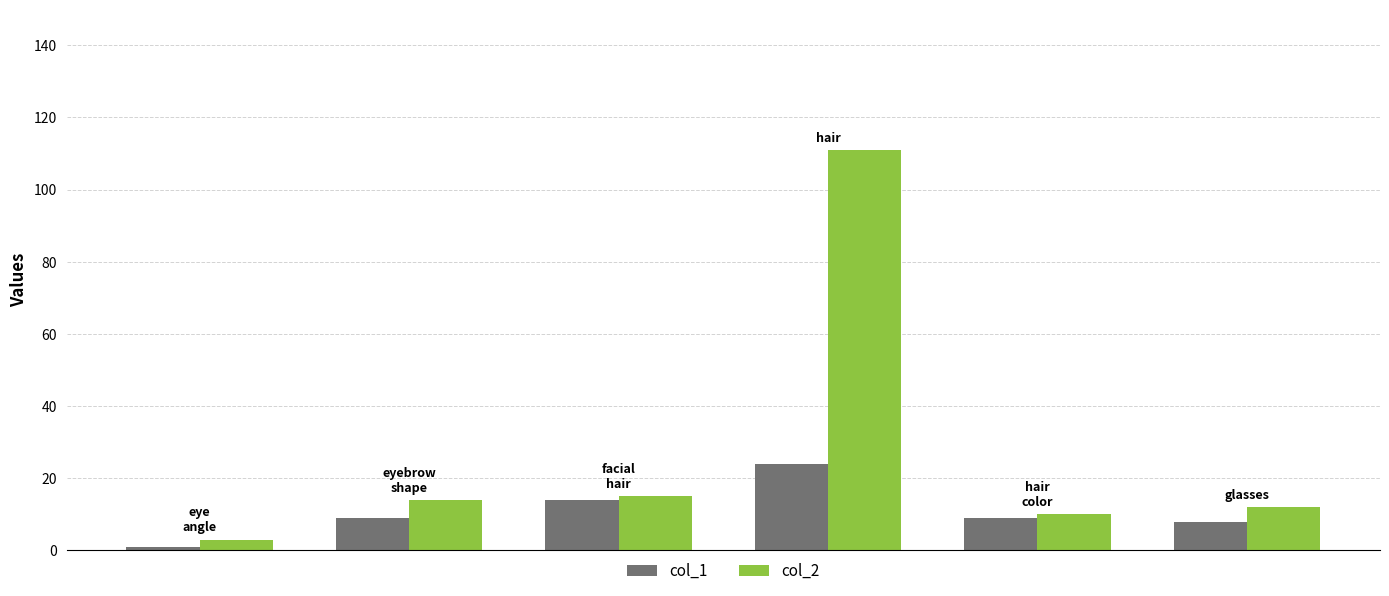

Which series has the widest spread of values?

col_2